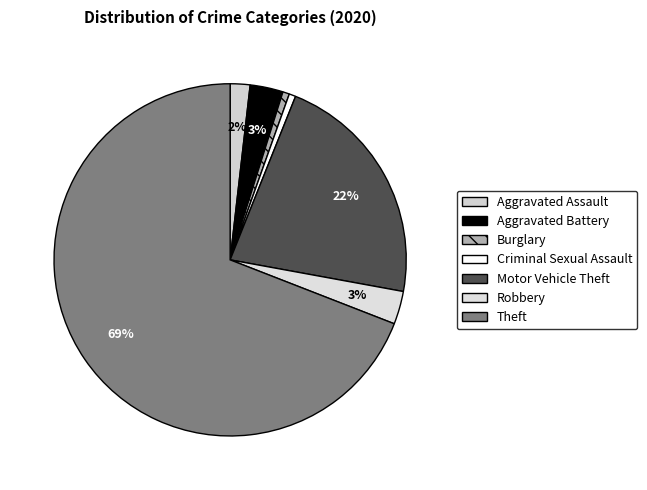

To the nearest percent, what is the difference between the Burglary and Aggravated Battery slice percentages?

2%